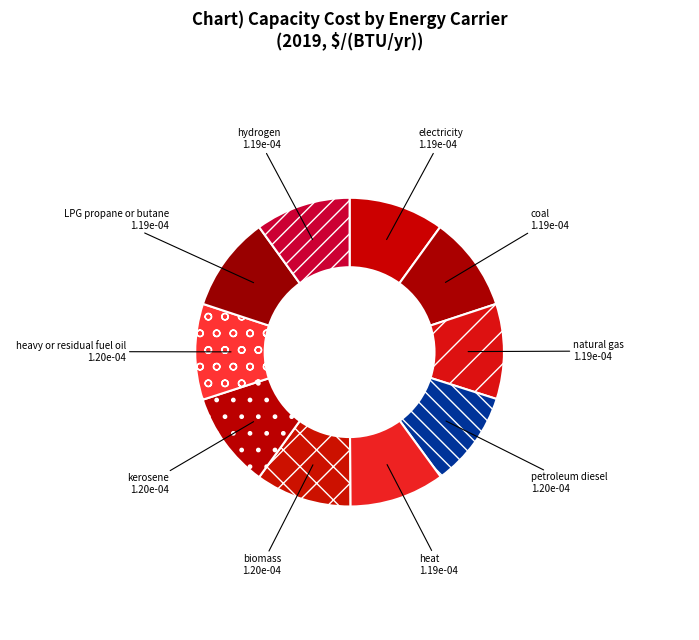

Is the sum of electricity and petroleum diesel greater than half?

No